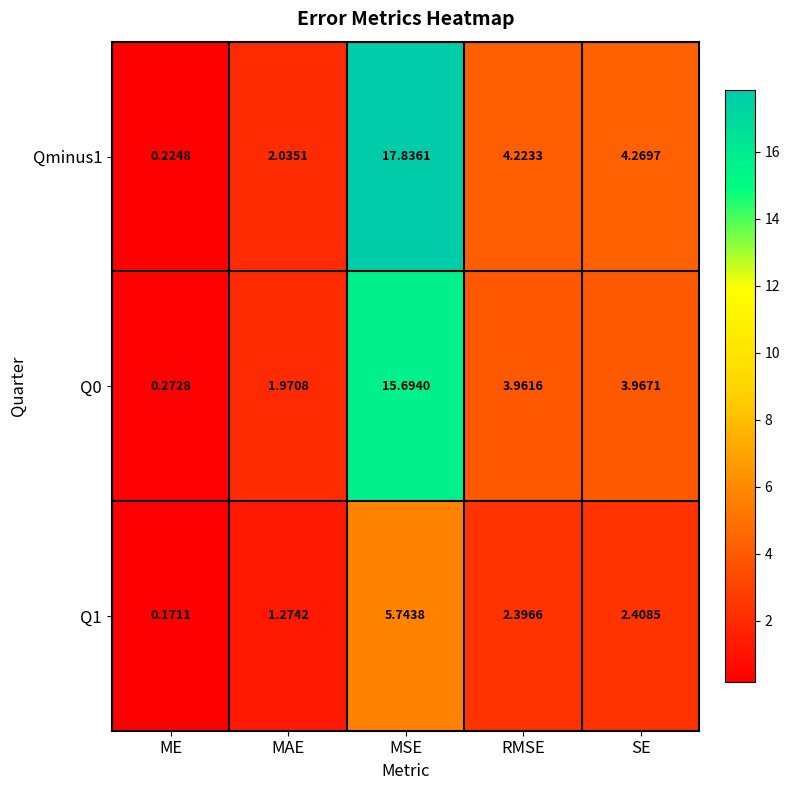

Which category has the highest value in the Q1 series?

MSE